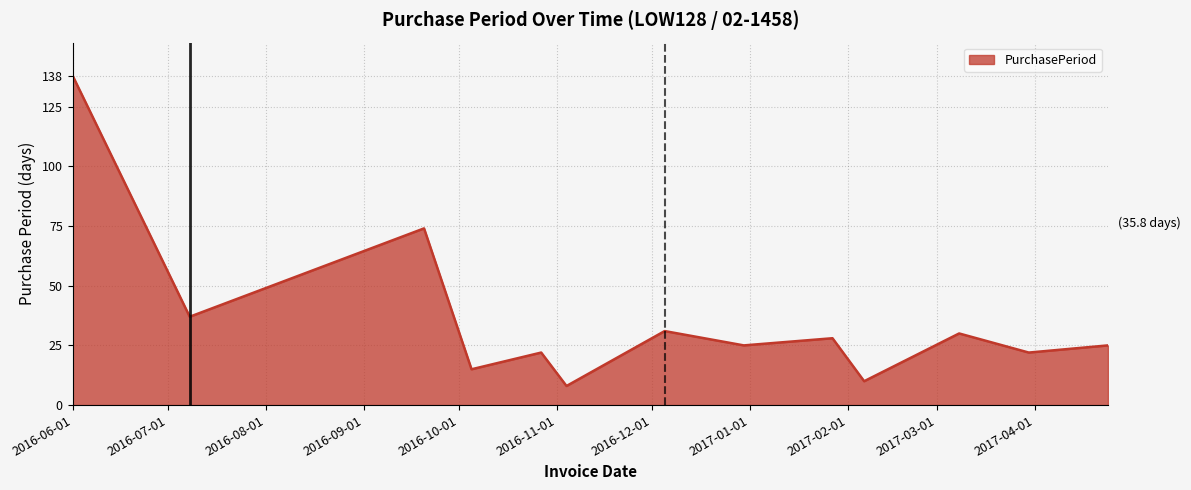

Reading right to left, transcribe all the data shown in this chart.

25	22	30	10	28	25	31	8	22	15	74	37	138